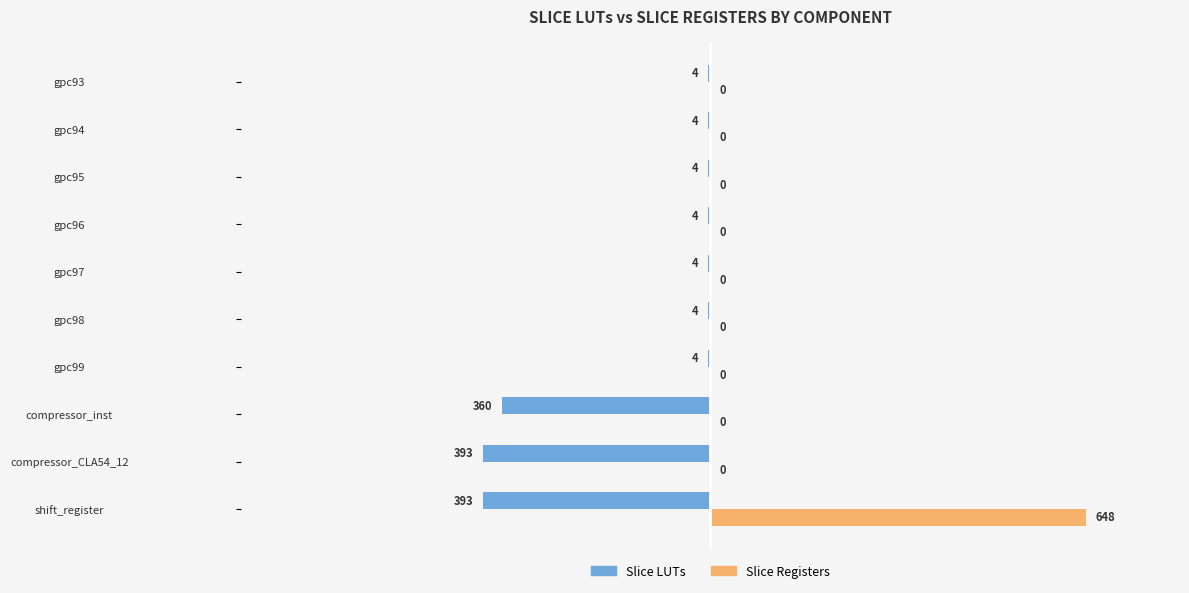

What is the maximum value shown in the chart?

648